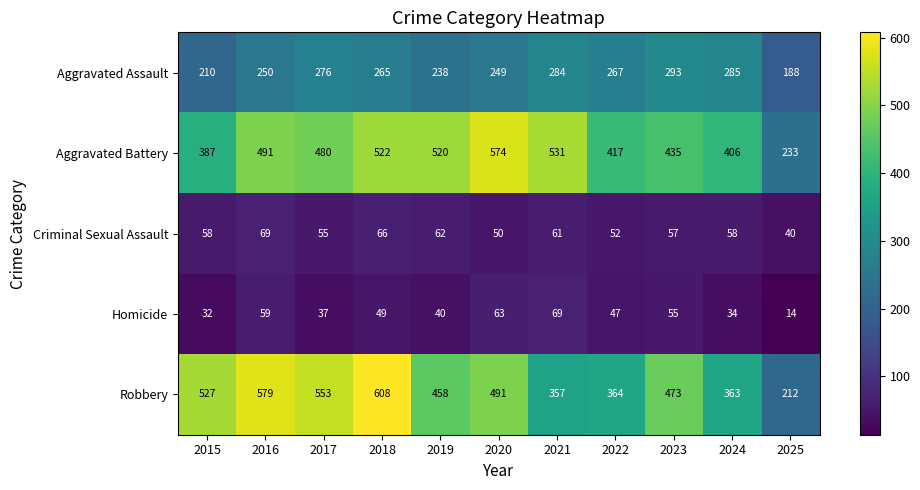

What is the spread (max minus min) of values at 2023?

418